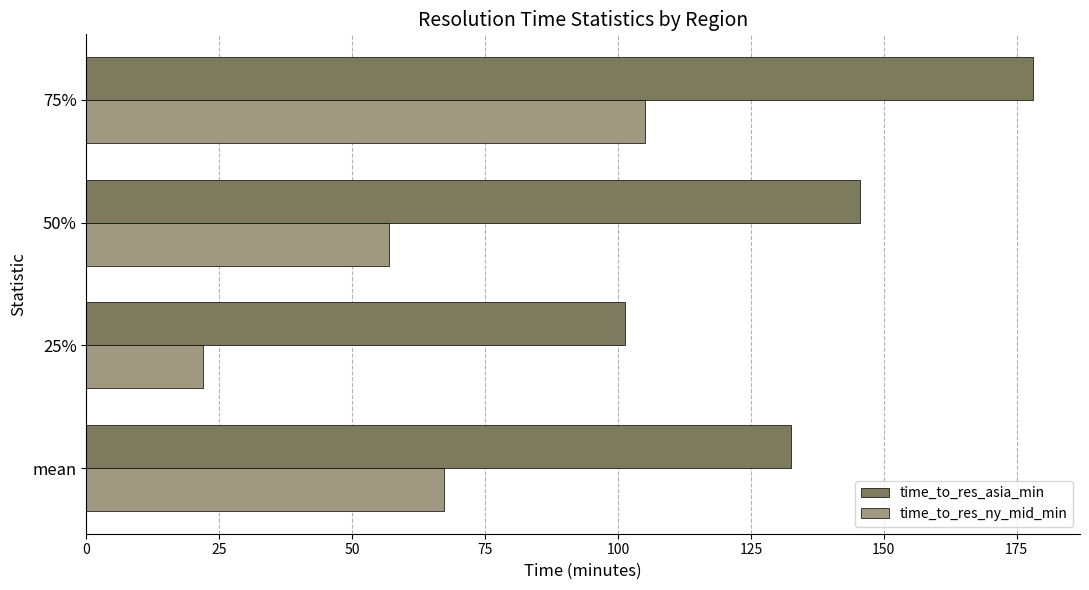

Where is time_to_res_asia_min nearest to the value 139?

mean